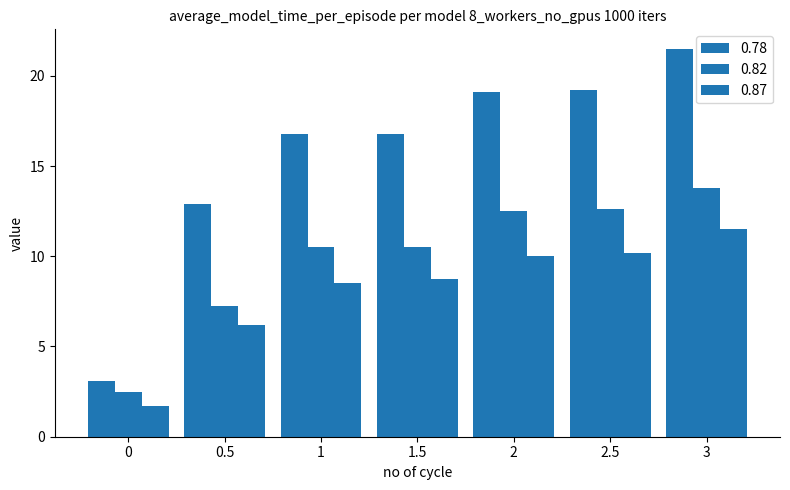

Which series has the largest range (max minus min)?

0.78